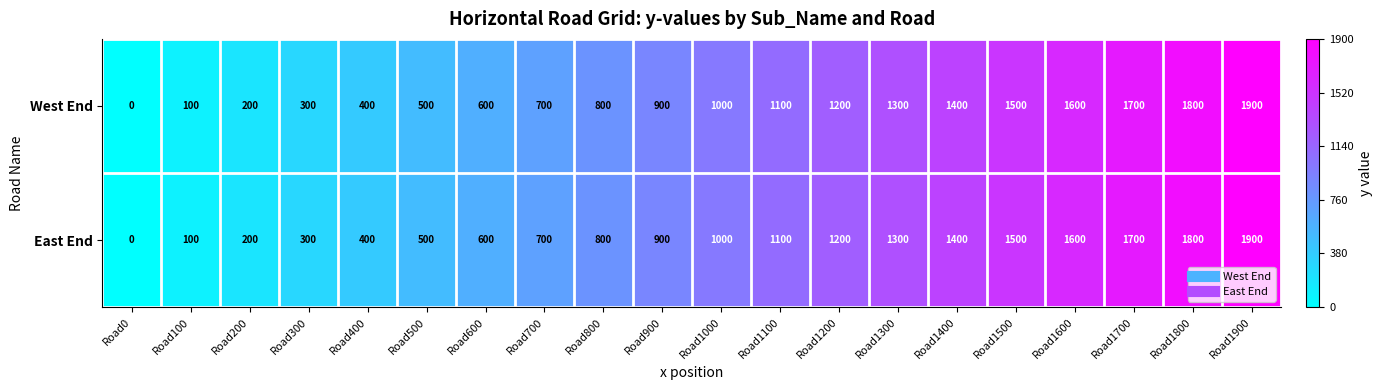

At which label is West End closest to 950?

Road900